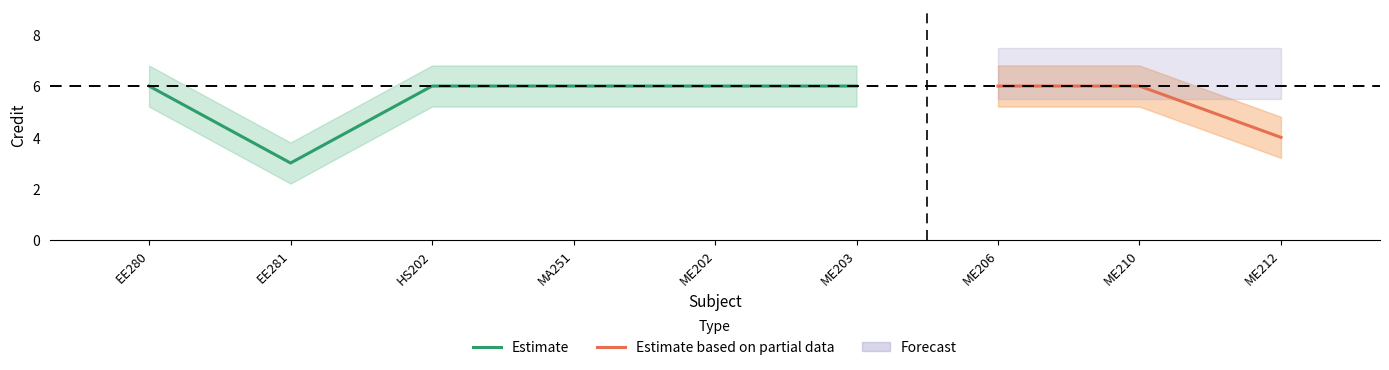

Which label corresponds to the largest value in the chart?

EE280